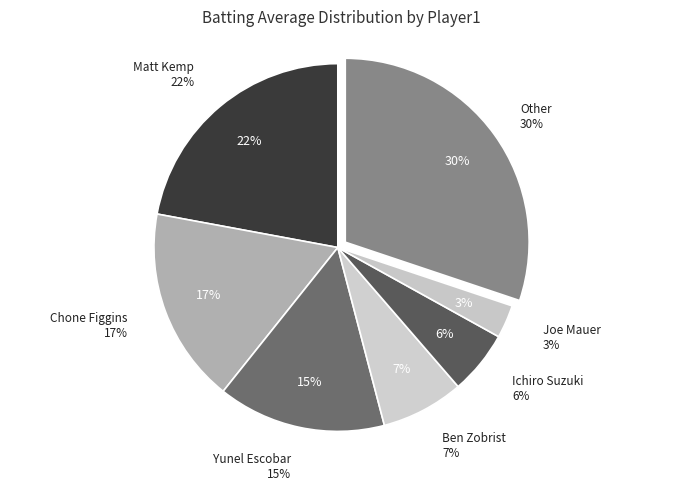

The Chone Figgins slice represents 1% of the pie. True or false?

False